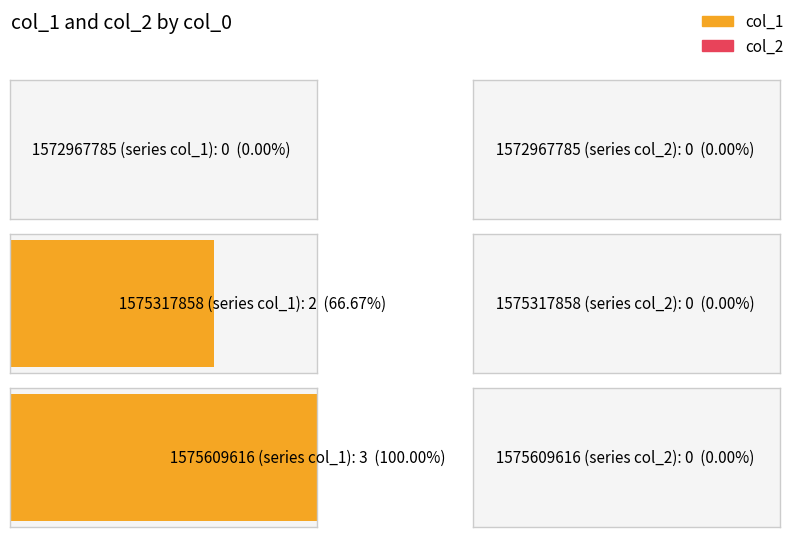

Reading left to right, extract all data points from this chart.

col_1: 1572967785=0	1575317858=2	1575609616=3
col_2: 1572967785=0	1575317858=0	1575609616=0